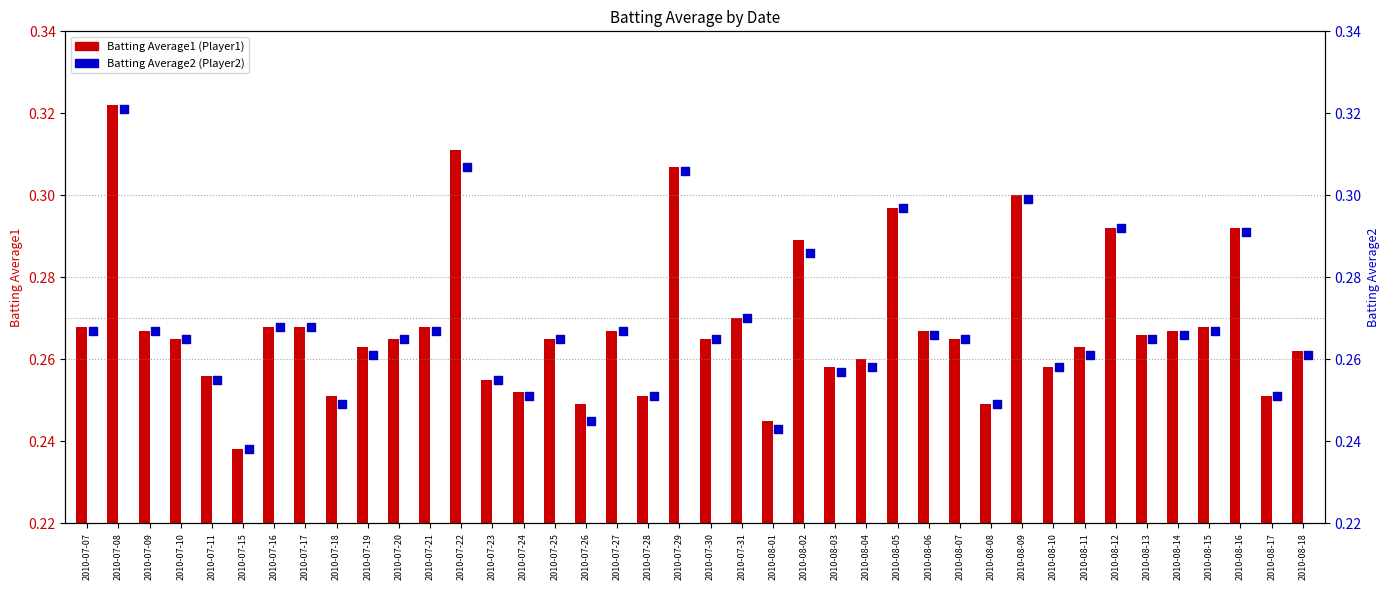

What is the total value across all series at 2010-07-18?

0.5